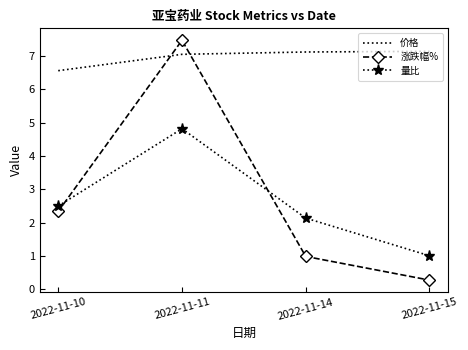

At which category is the sum across all series the highest?

2022-11-11